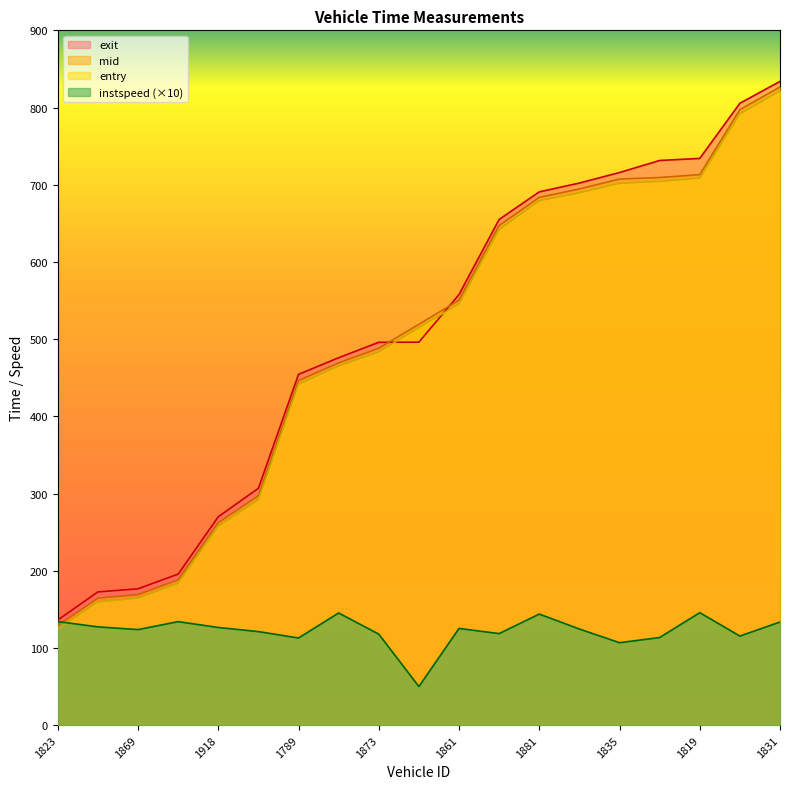

What is the value of the instspeed point at the 3rd from the left?

123.8